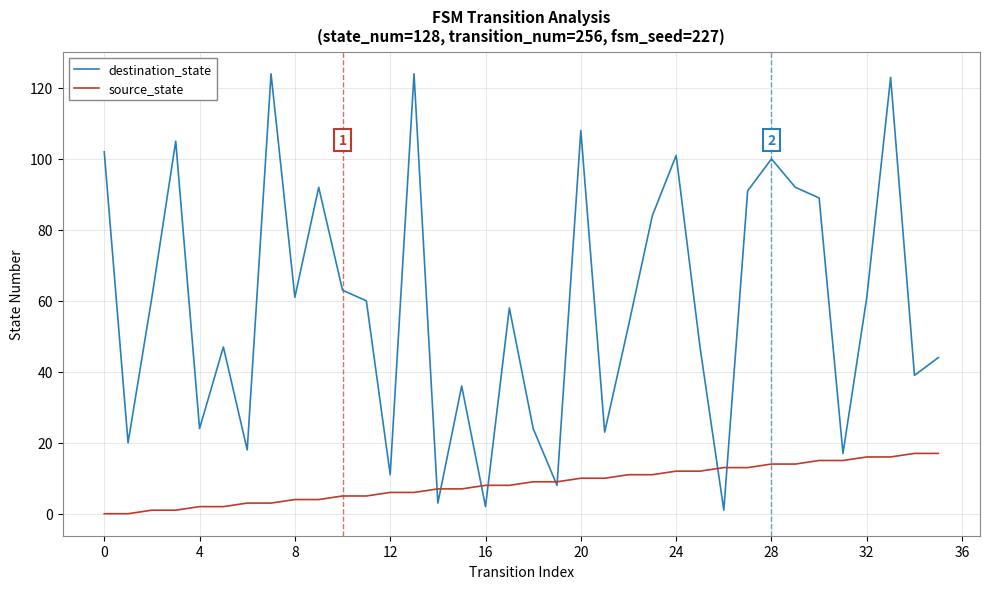

Rank the series by their maximum value, from highest to lowest.

destination_state, source_state